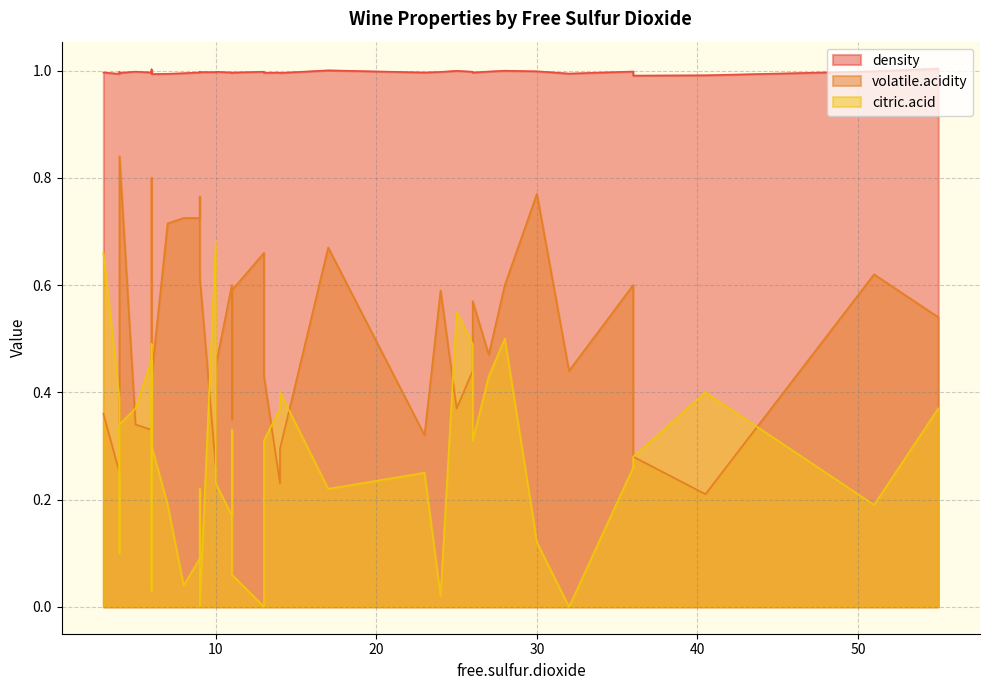

At which category is the sum across all series the highest?

4